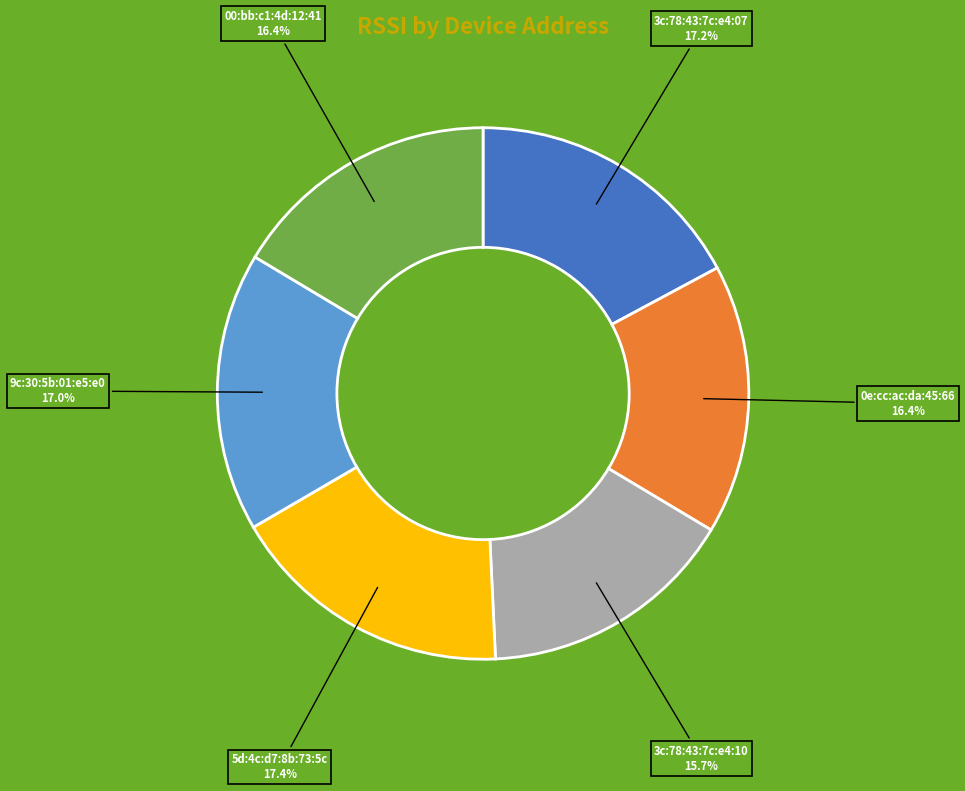

Does any single category account for the majority?

No